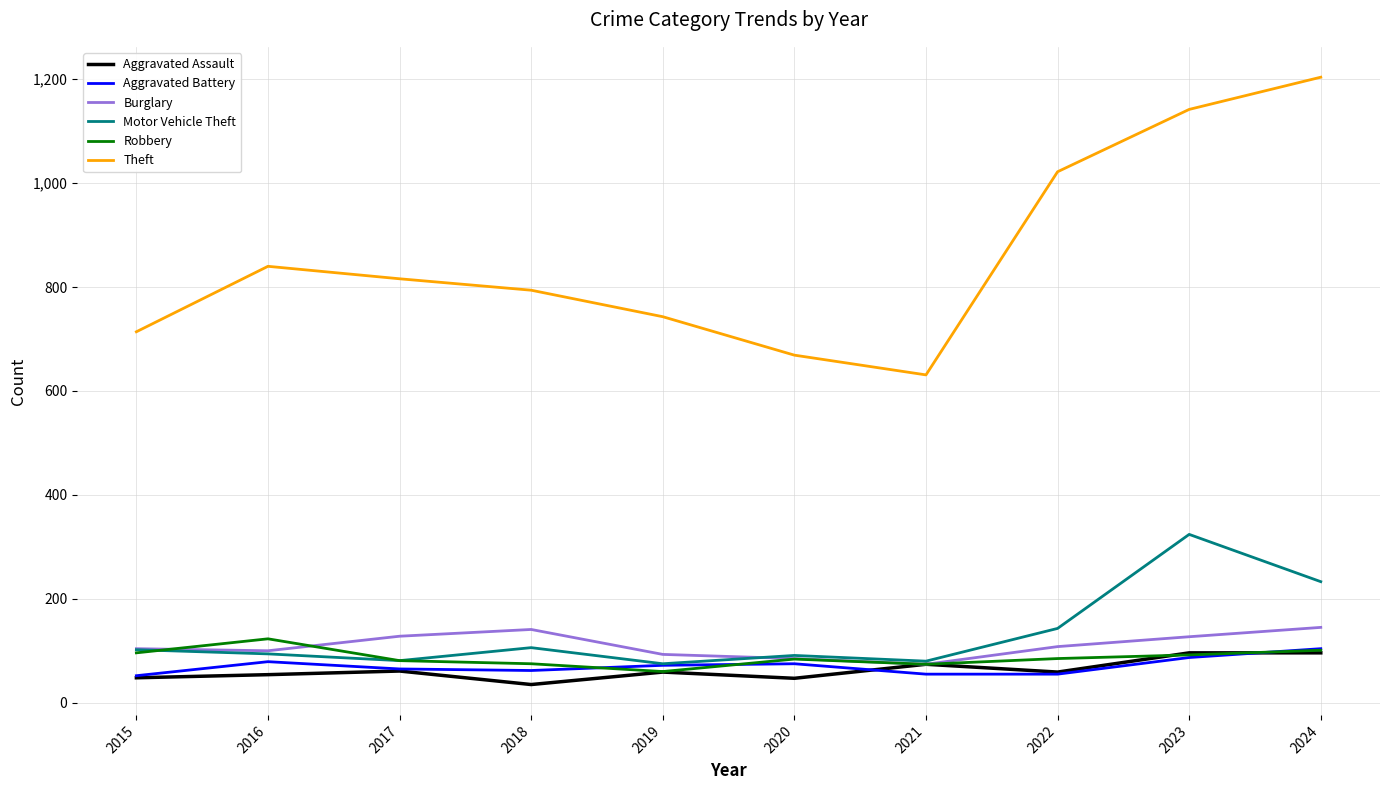

At which category does Burglary reach its first local peak?

2018